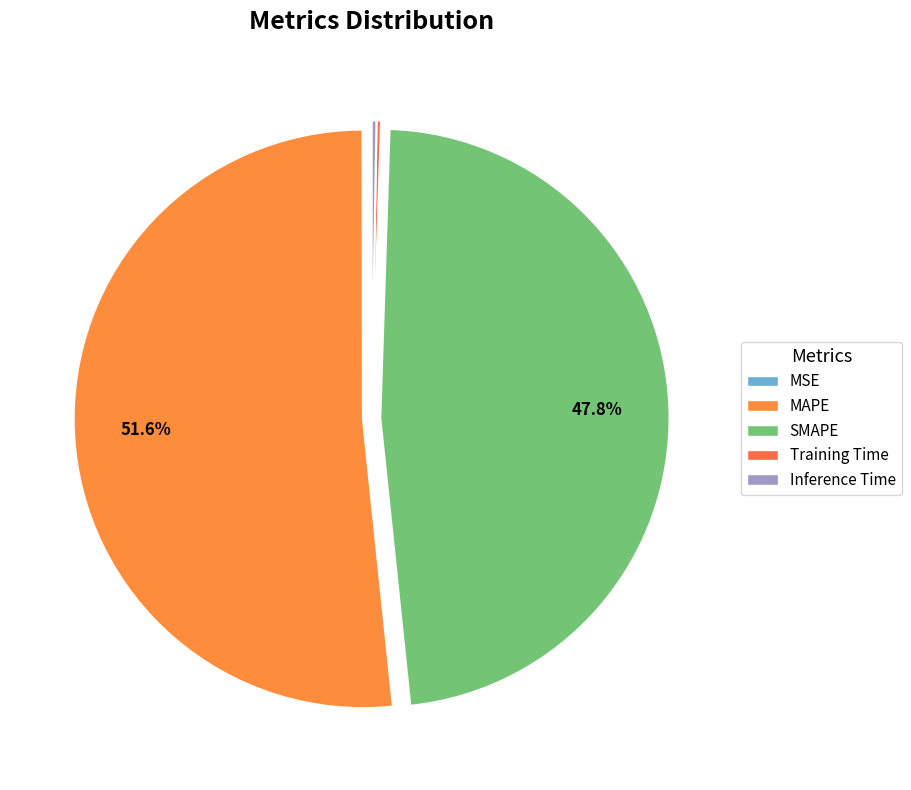

Which slice represents more than half of the pie?

MAPE